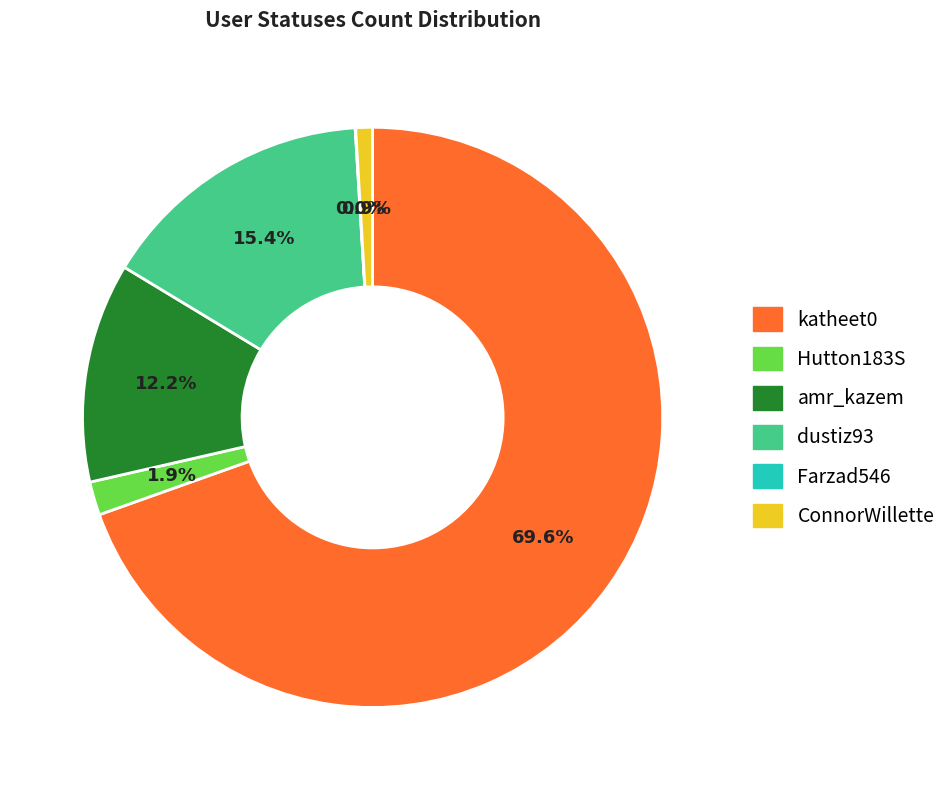

What percentage do dustiz93 and ConnorWillette together represent?

16.3%